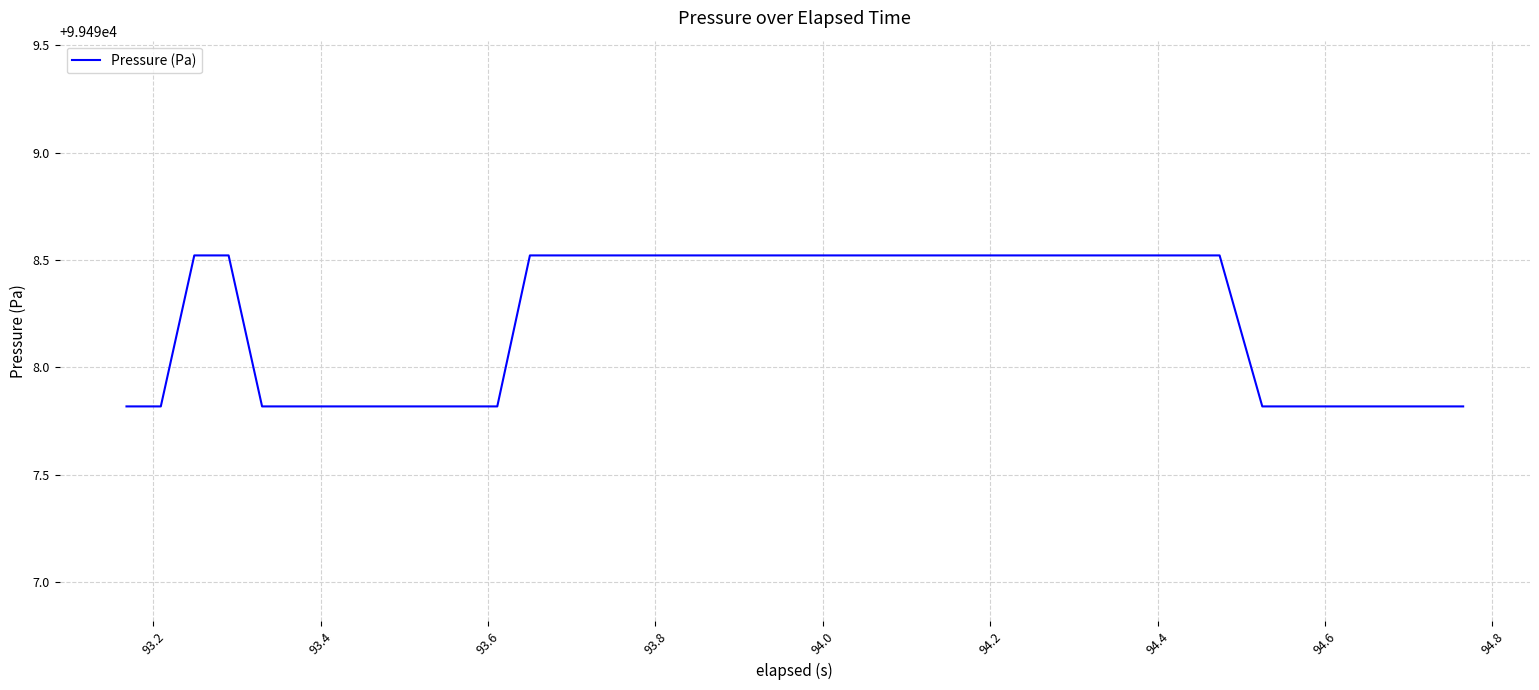

What is the maximum value shown in the chart?

99498.5